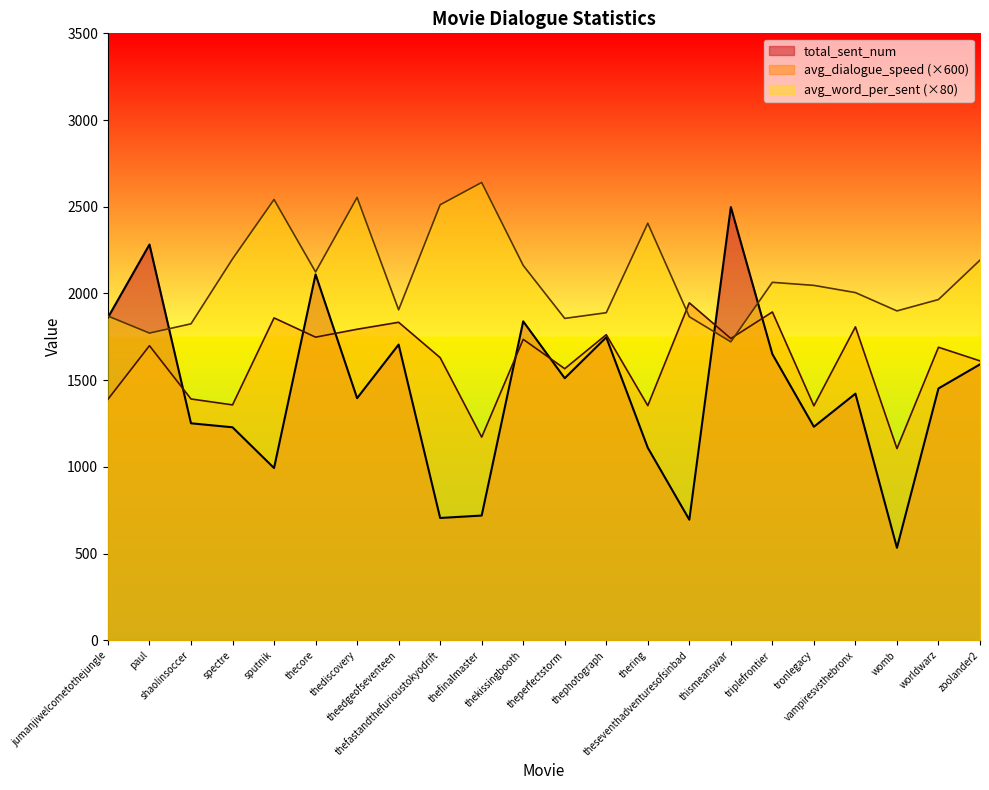

What is the smallest value displayed?

533.0